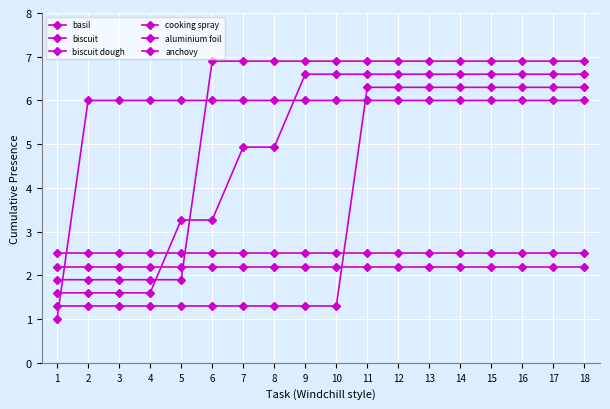

How many lines are shown in the chart?

6